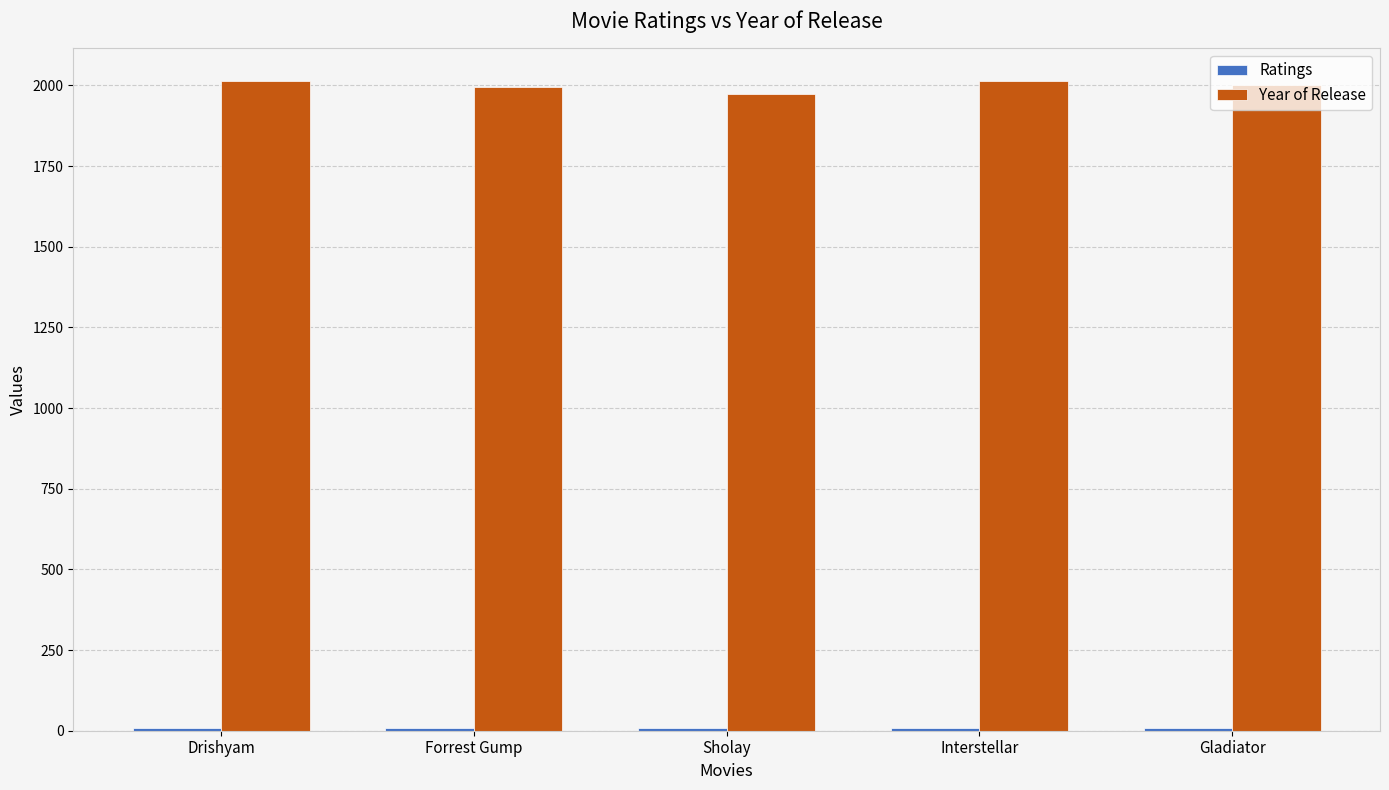

Which series has the widest spread of values?

Year of Release